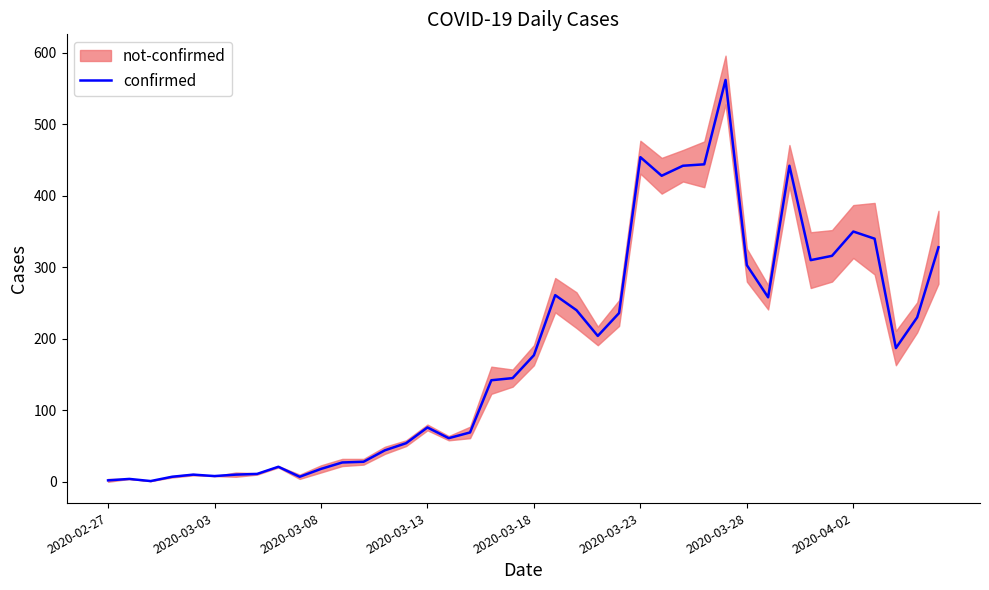

Read the value at 14.

54